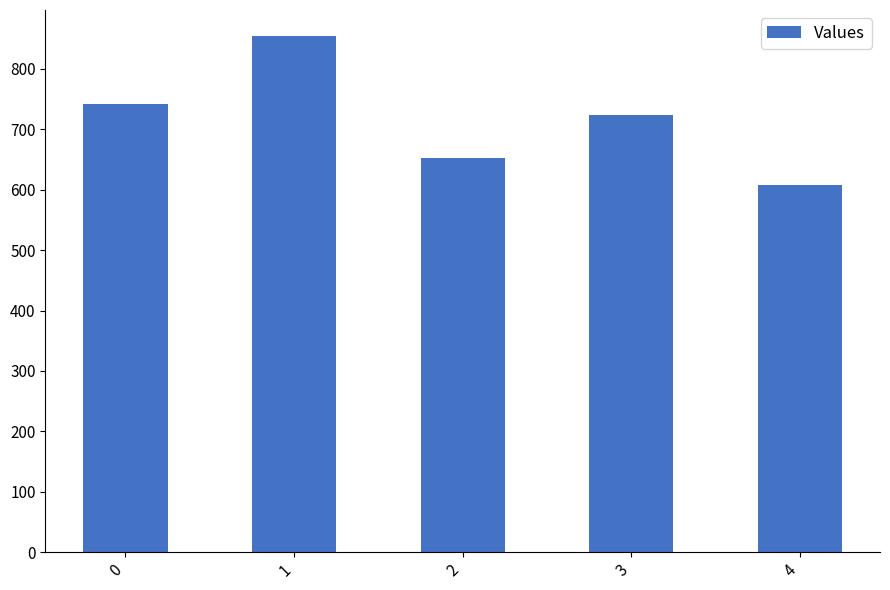

How many values are below 723?

2